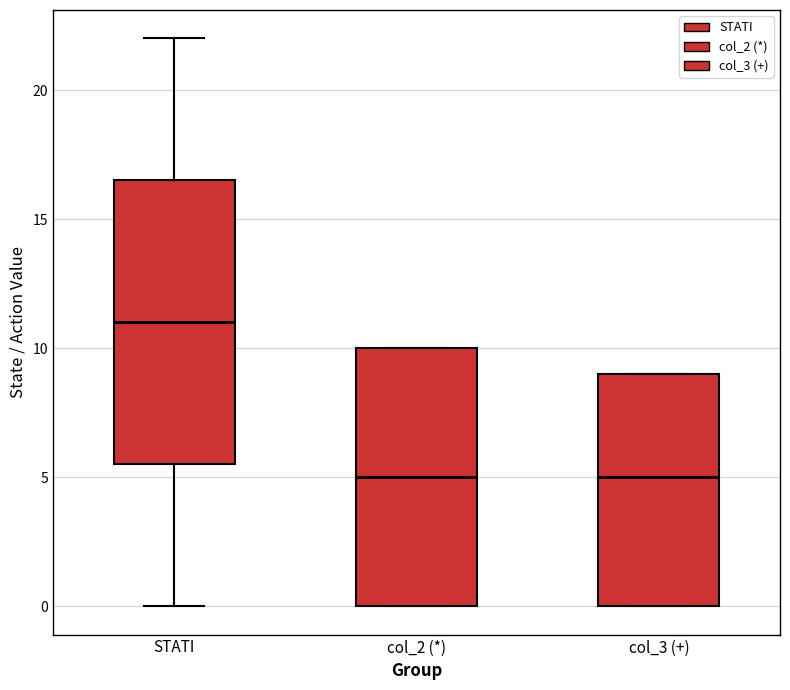

Which box has the highest median line?

STATI